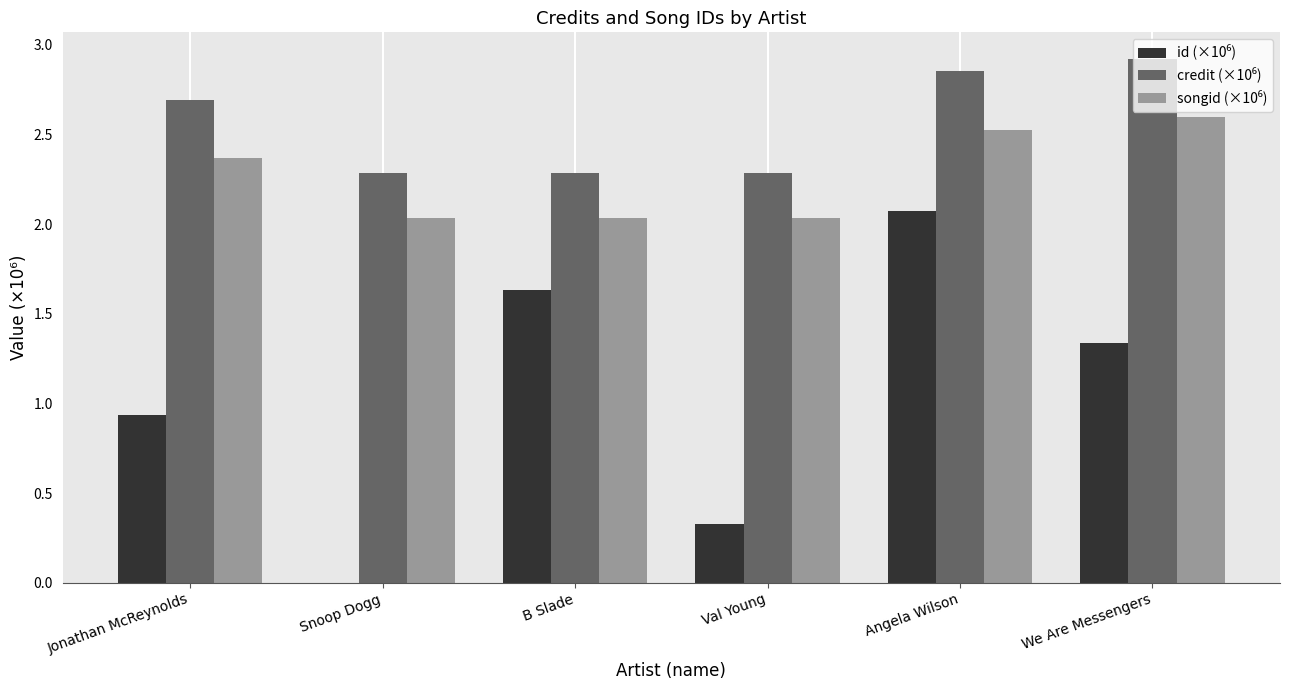

At which category is the sum across all series the highest?

Angela Wilson